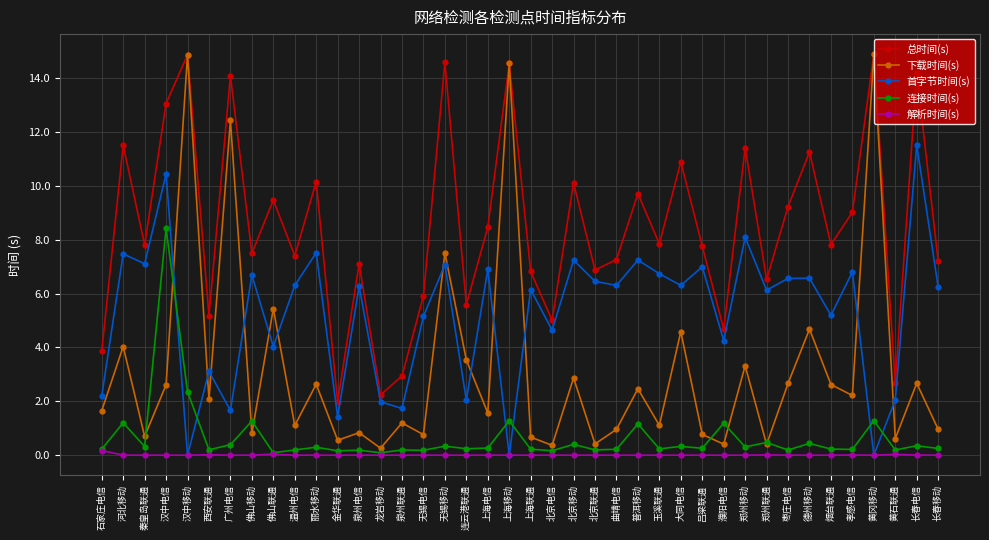

Which series has the largest range (max minus min)?

下载时间(s)